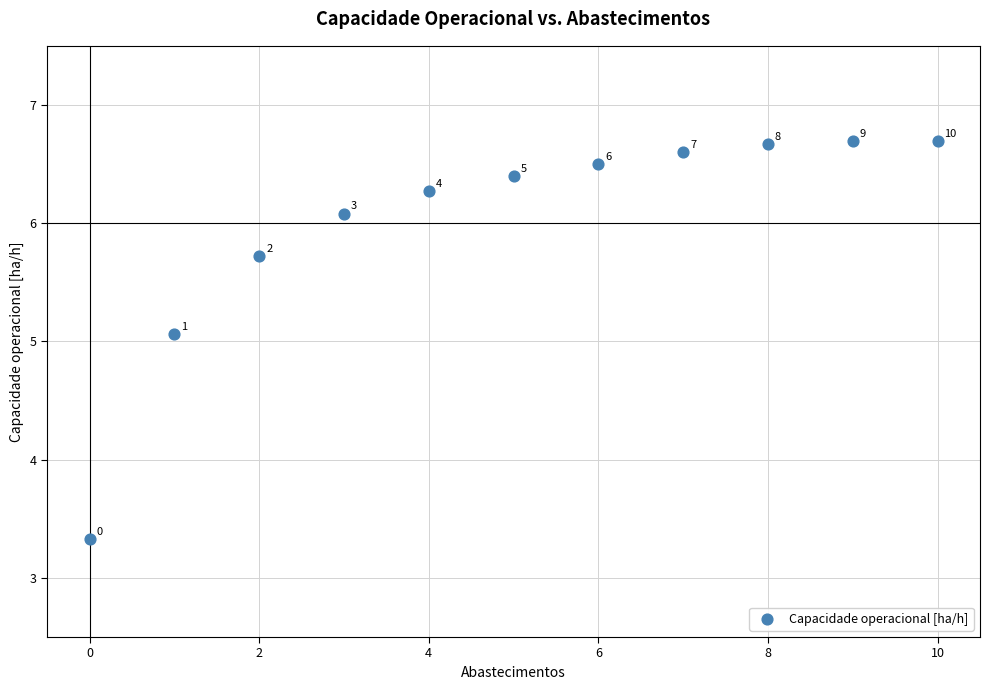

What Y value in the scatter plot is closest to 5?

5.1